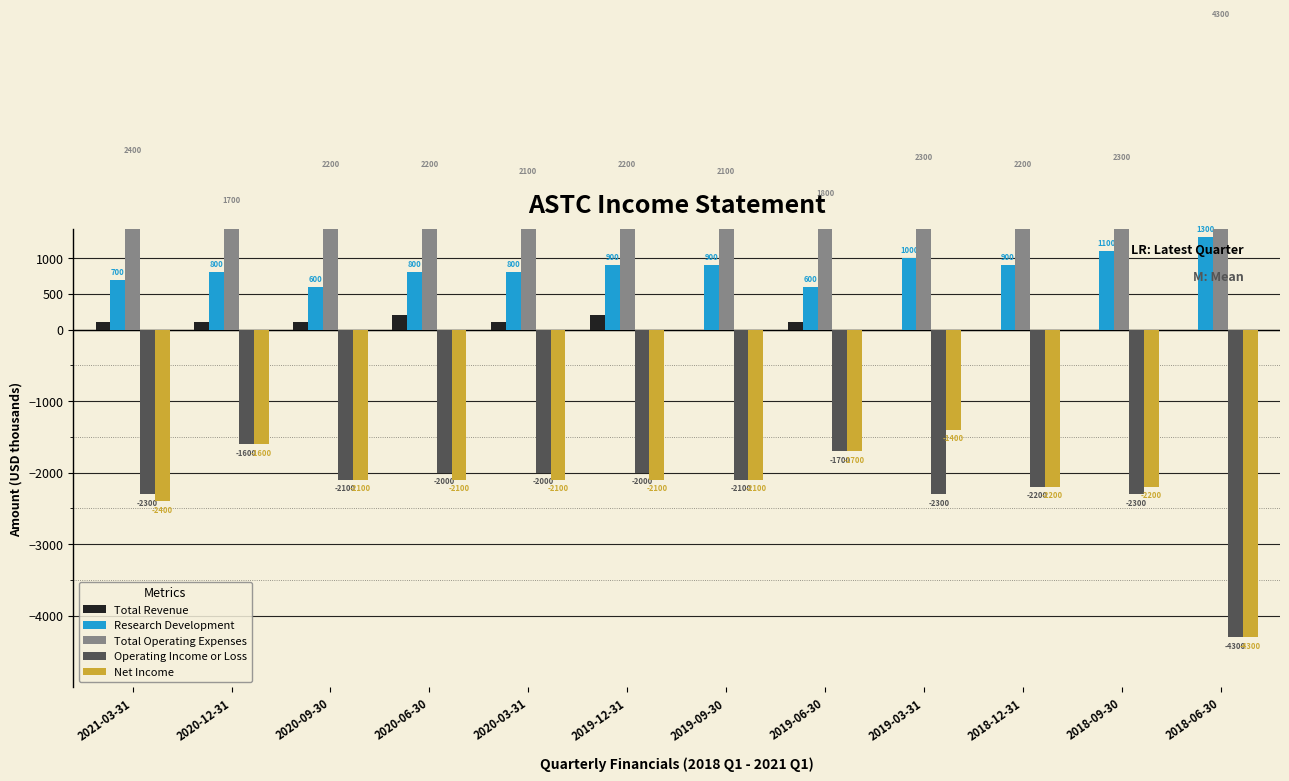

Which series has the widest spread of values?

Net Income